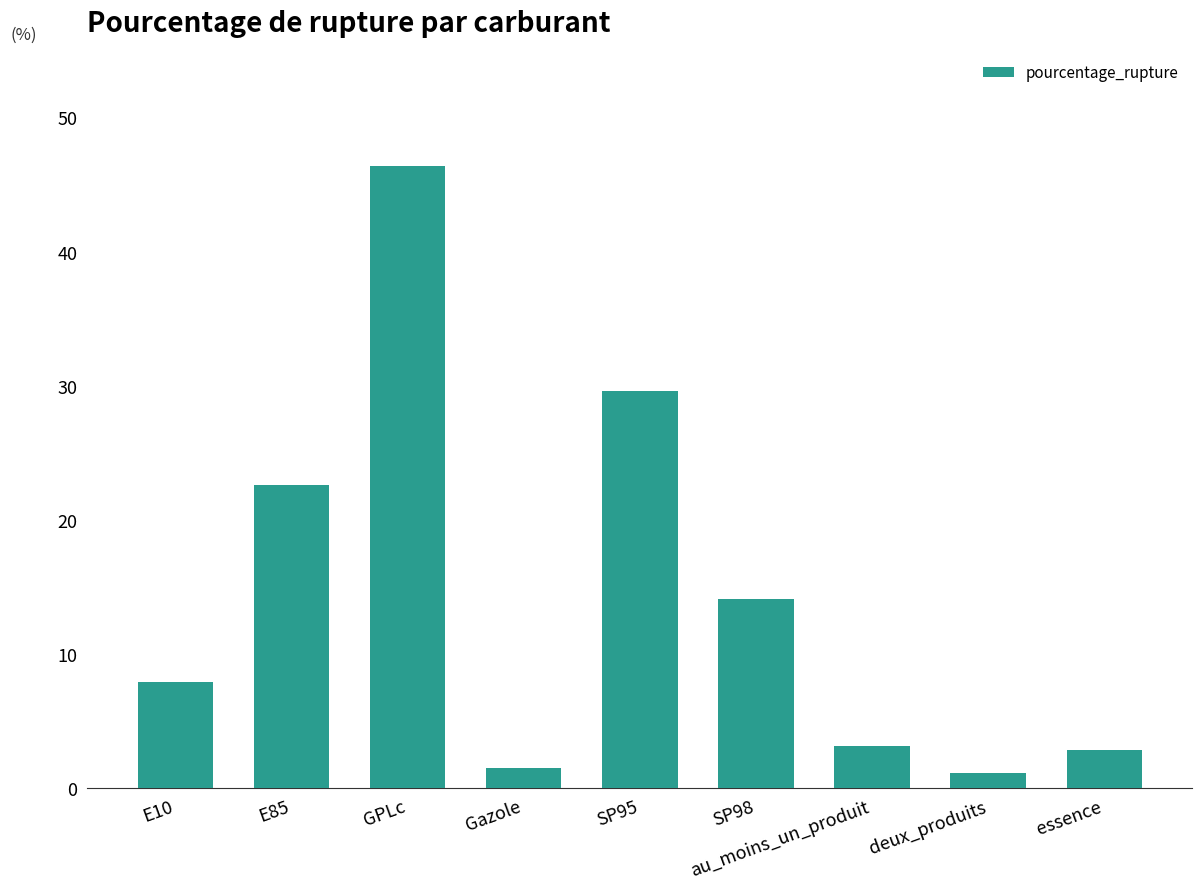

Between SP98 and Gazole, which is larger?

SP98